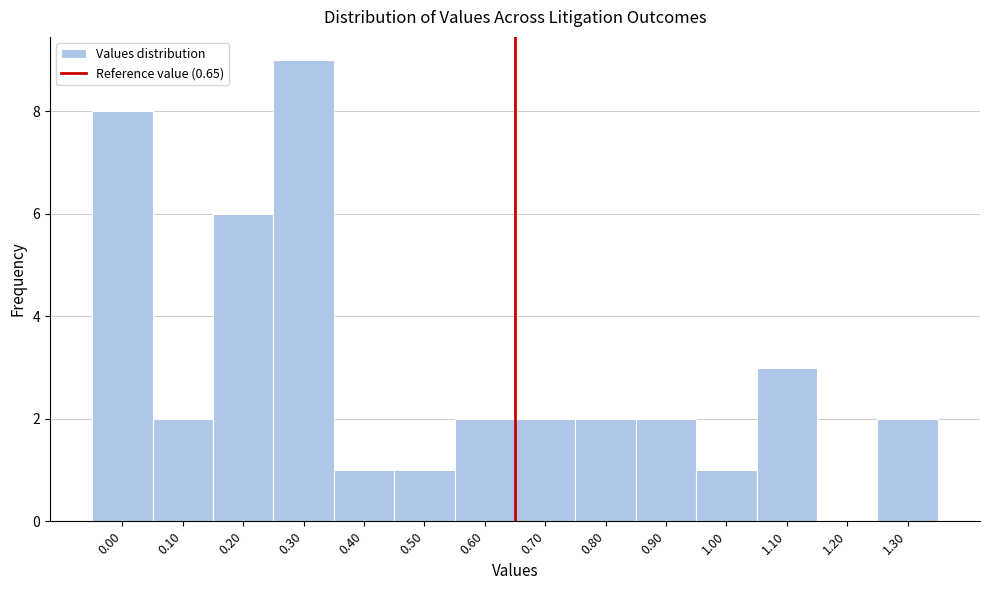

Reading left to right, list every bar in this chart as the range it spans on the x-axis followed by its height. The values are not printed on the chart, so give them approximately, as read against the axis.

-0.05 to 0.05: 8
0.05 to 0.15: 2
0.15 to 0.25: 6
0.25 to 0.35: 9
0.35 to 0.45: 1
0.45 to 0.55: 1
0.55 to 0.65: 2
0.65 to 0.75: 2
0.75 to 0.85: 2
0.85 to 0.95: 2
0.95 to 1.05: 1
1.05 to 1.15: 3
1.15 to 1.25: 0
1.25 to 1.35: 2